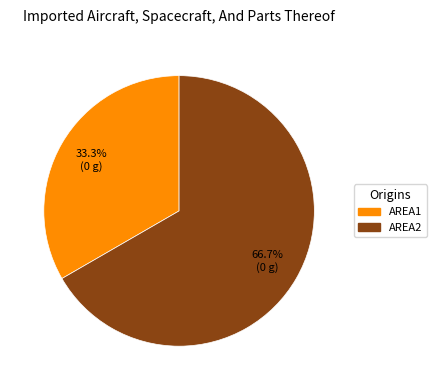

Count the number of slices in the pie.

2